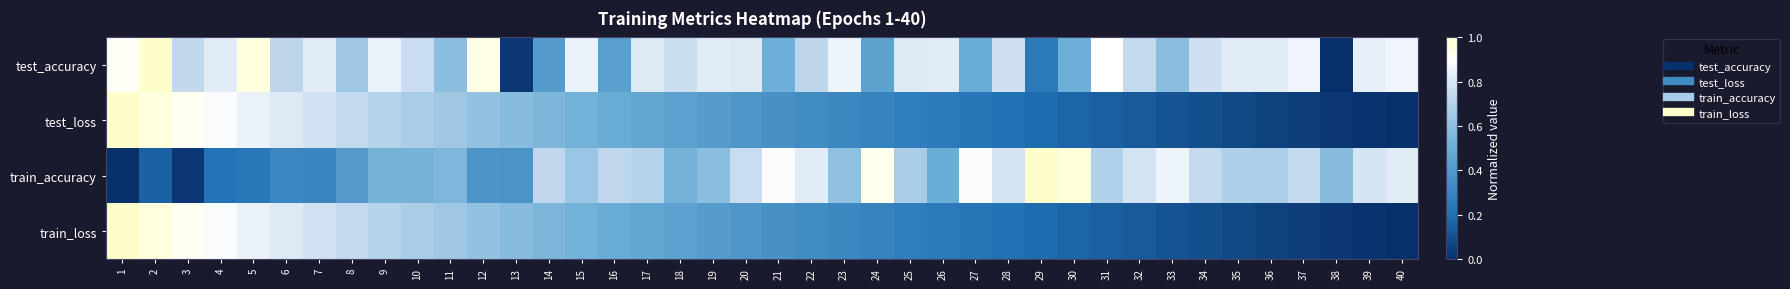

What is the total value across all series at 18?

2.2